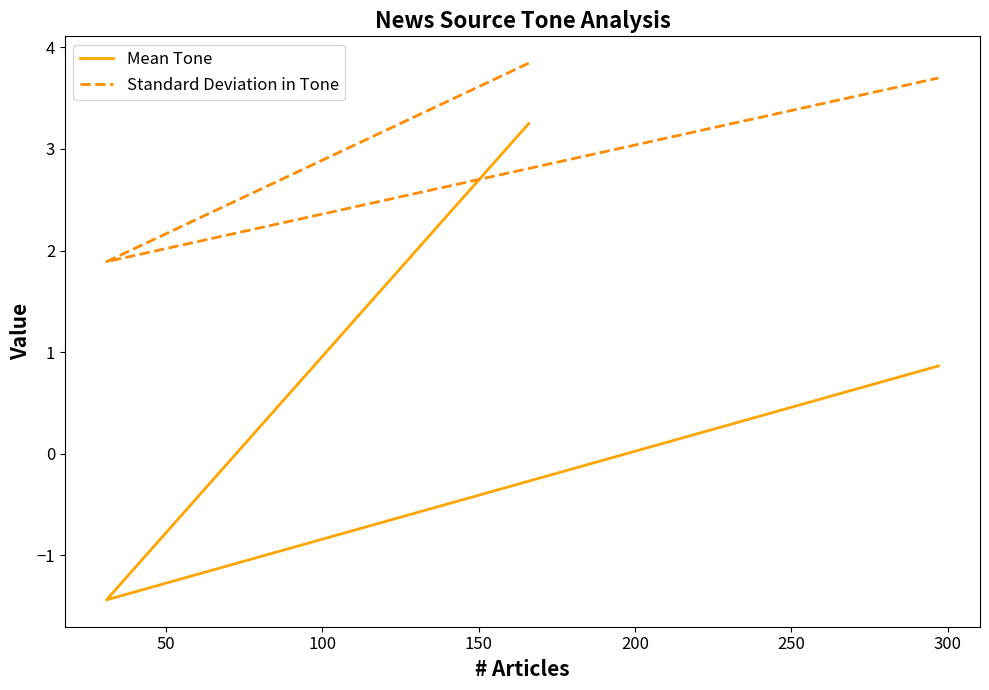

What is the difference between the maximum and second lowest values in the Mean Tone series?

2.4